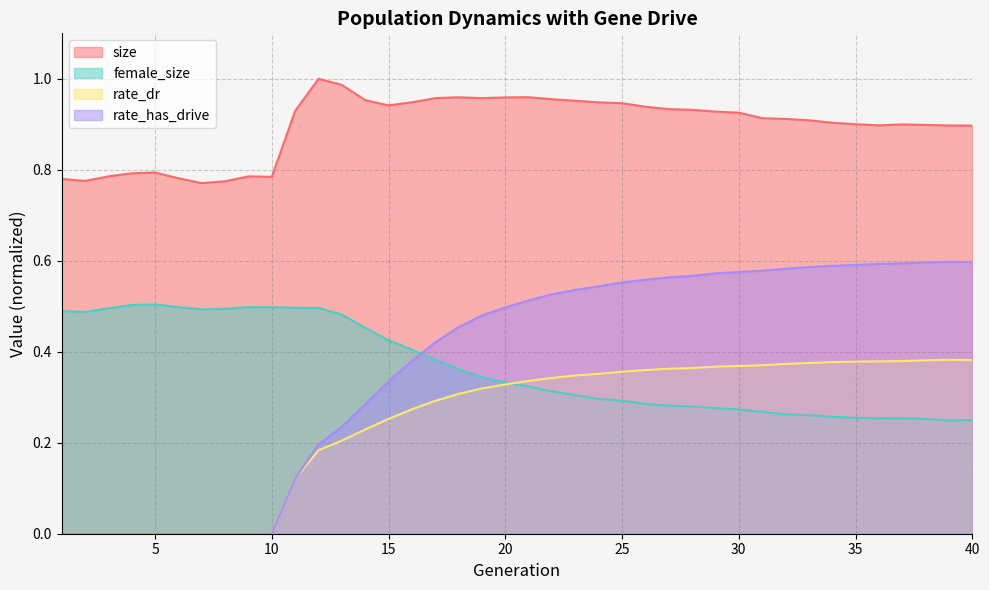

Is the value of size at 12 greater than the value of female_size at 23?

Yes